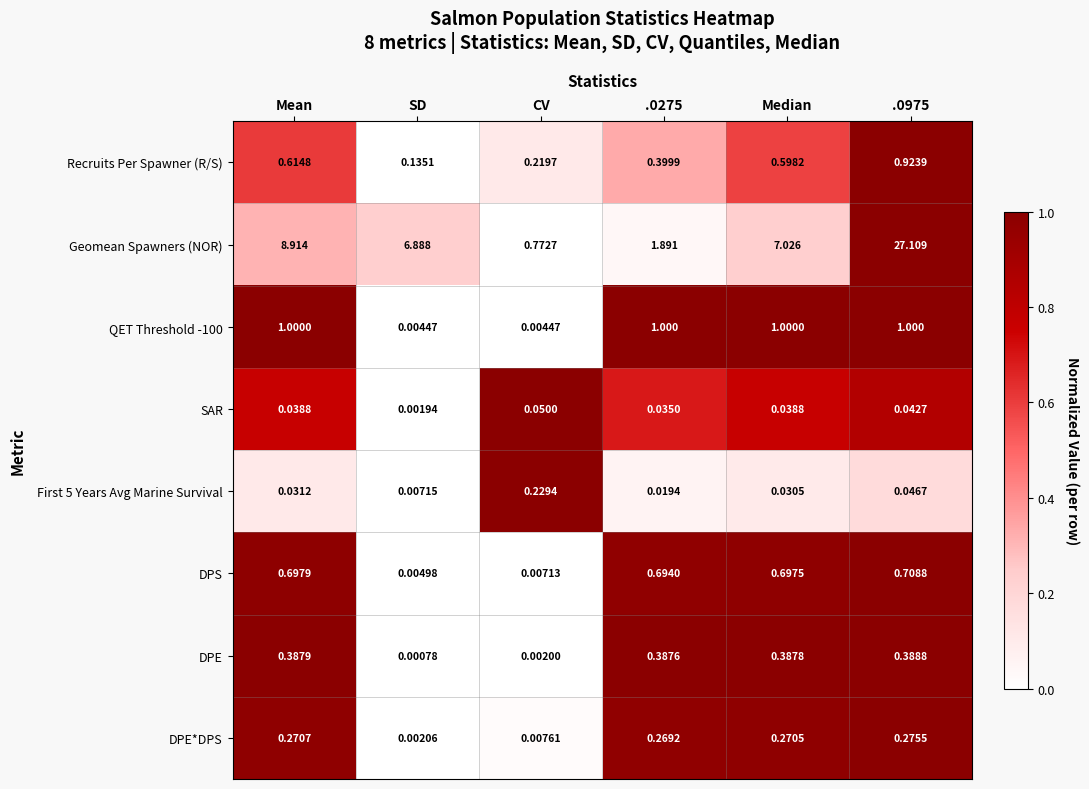

At which label is DPS closest to 0?

SD